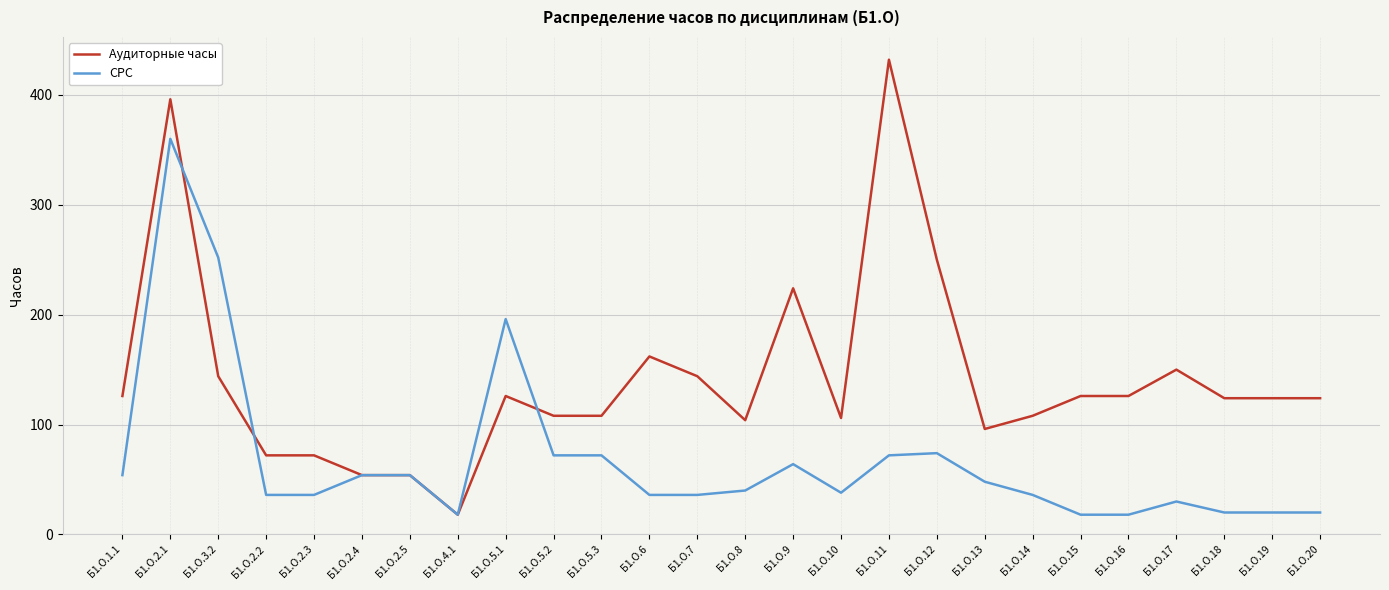

Where do СРС and Аудиторные часы first cross each other?

Б1.О.2.1 and Б1.О.3.2